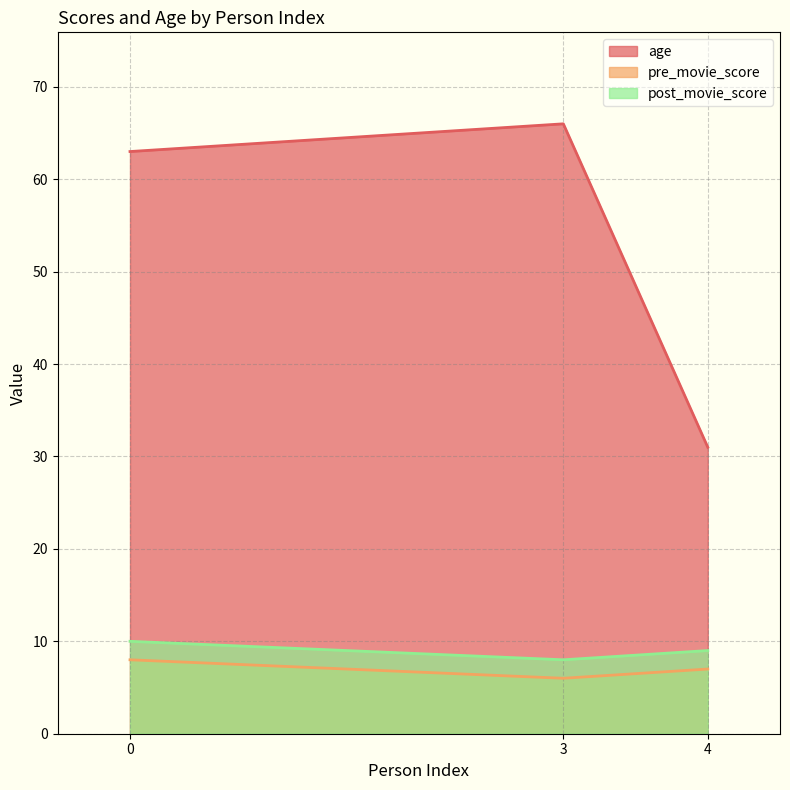

What is the difference between the highest and lowest values at 3?

60